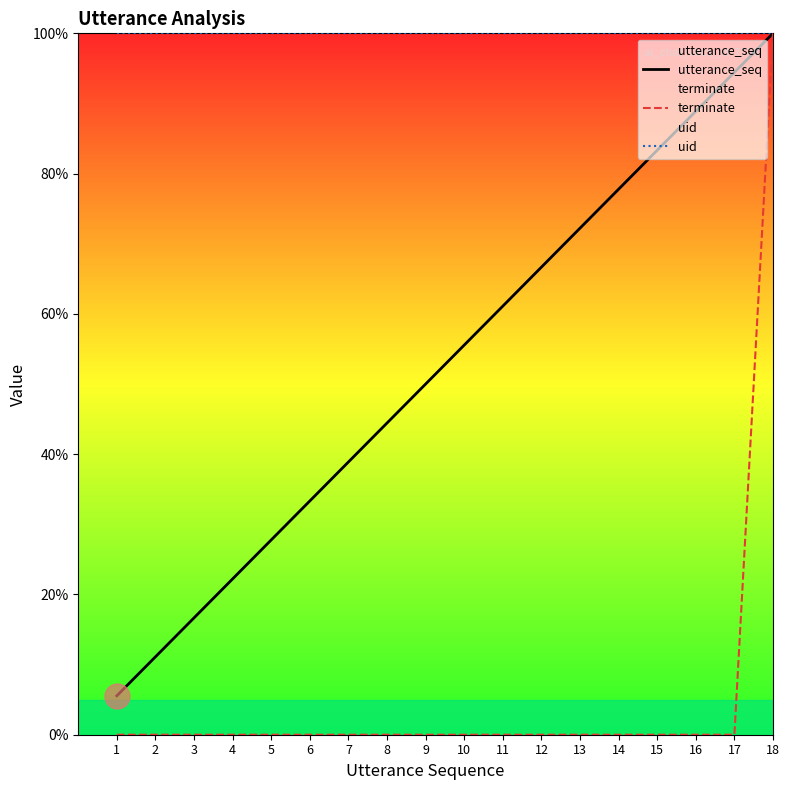

Reading right to left, list all the values displayed in this chart.

utterance_seq: 18=100.0	17=94.4	16=88.9	15=83.3	14=77.8	13=72.2	12=66.7	11=61.1	10=55.6	9=50.0	8=44.4	7=38.9	6=33.3	5=27.8	4=22.2	3=16.7	2=11.1	1=5.6
terminate: 18=100.0	17=0.0	16=0.0	15=0.0	14=0.0	13=0.0	12=0.0	11=0.0	10=0.0	9=0.0	8=0.0	7=0.0	6=0.0	5=0.0	4=0.0	3=0.0	2=0.0	1=0.0
uid: 18=100.0	17=100.0	16=100.0	15=100.0	14=100.0	13=100.0	12=100.0	11=100.0	10=100.0	9=100.0	8=100.0	7=100.0	6=100.0	5=100.0	4=100.0	3=100.0	2=100.0	1=100.0